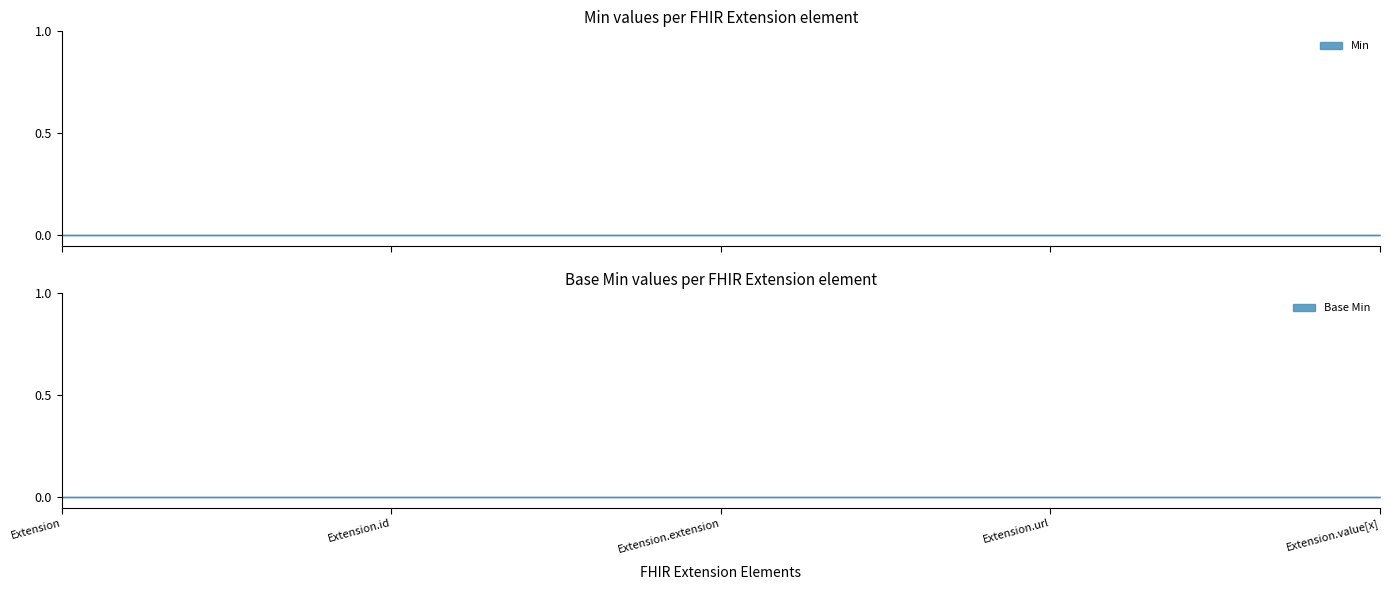

At Extension.id, list the series in order from smallest to largest.

Min, Base Min